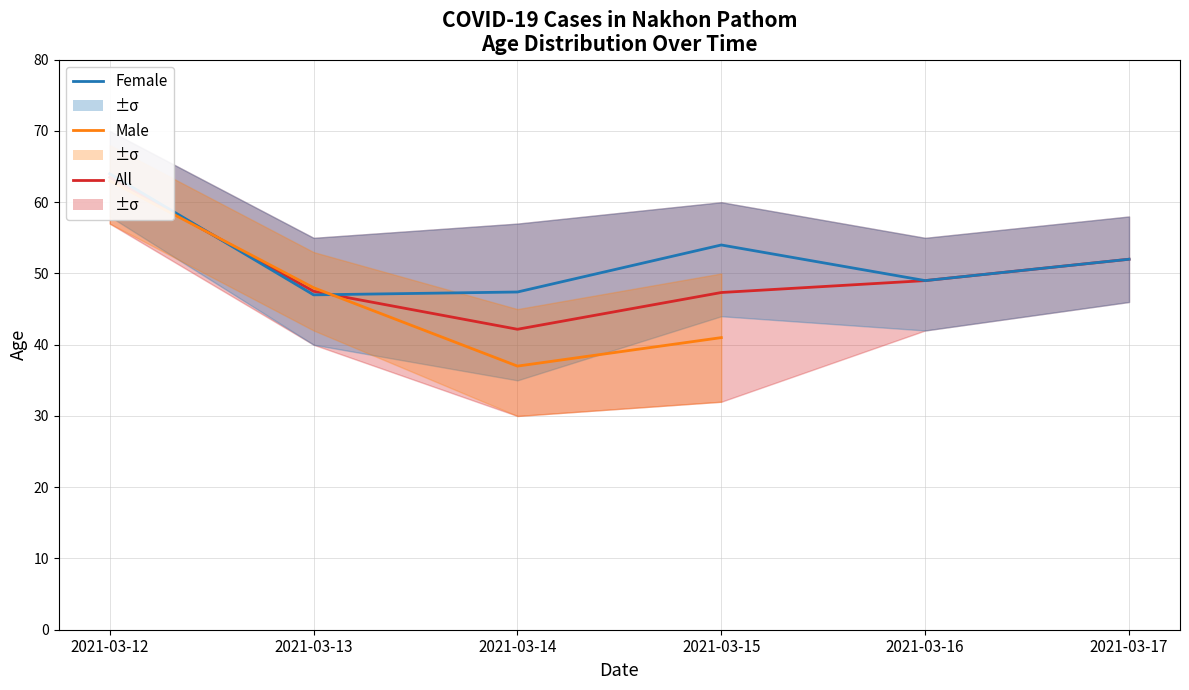

At which category does the chart reach its peak across all series?

2021-03-12